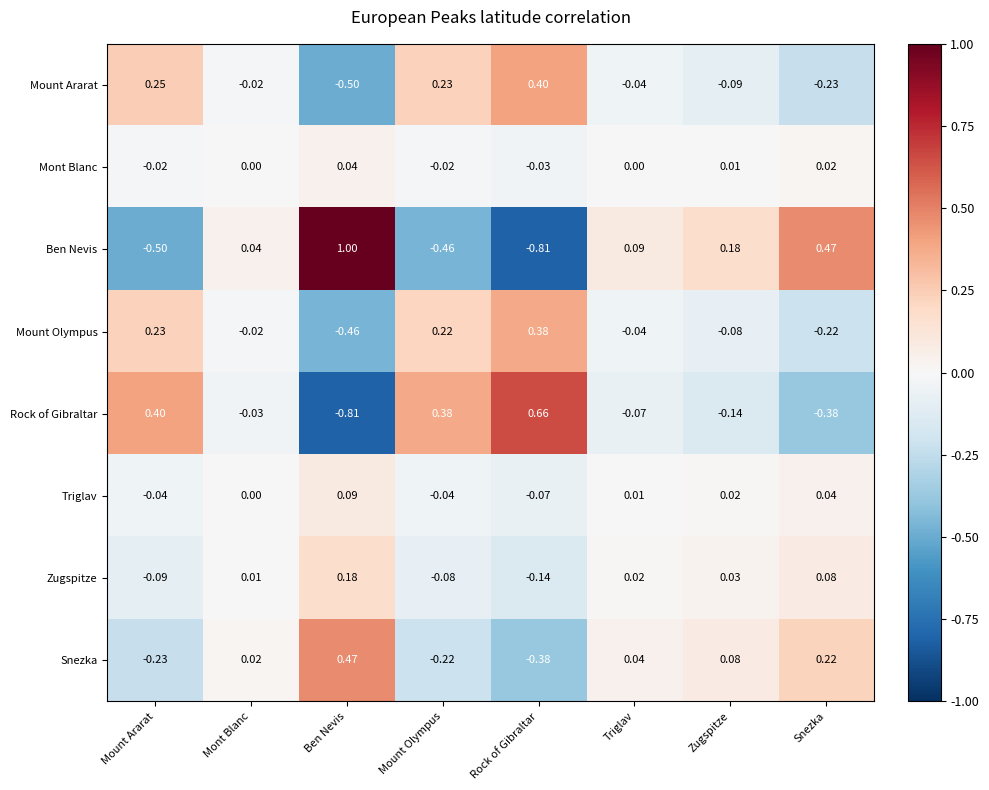

Is the value of Ben Nevis at Mount Ararat greater than the value of Mount Ararat at Mont Blanc?

No